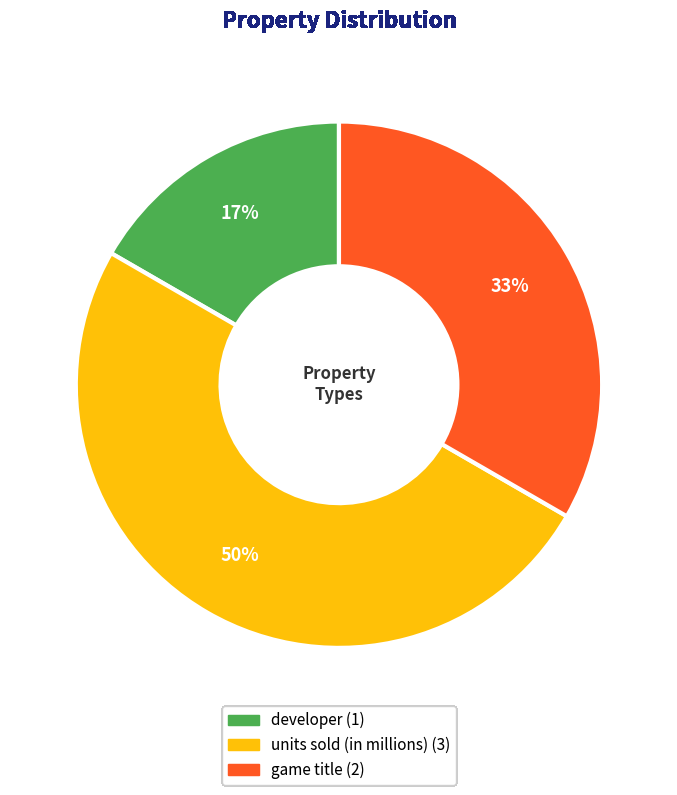

To the nearest percent, what is the average slice percentage?

33%